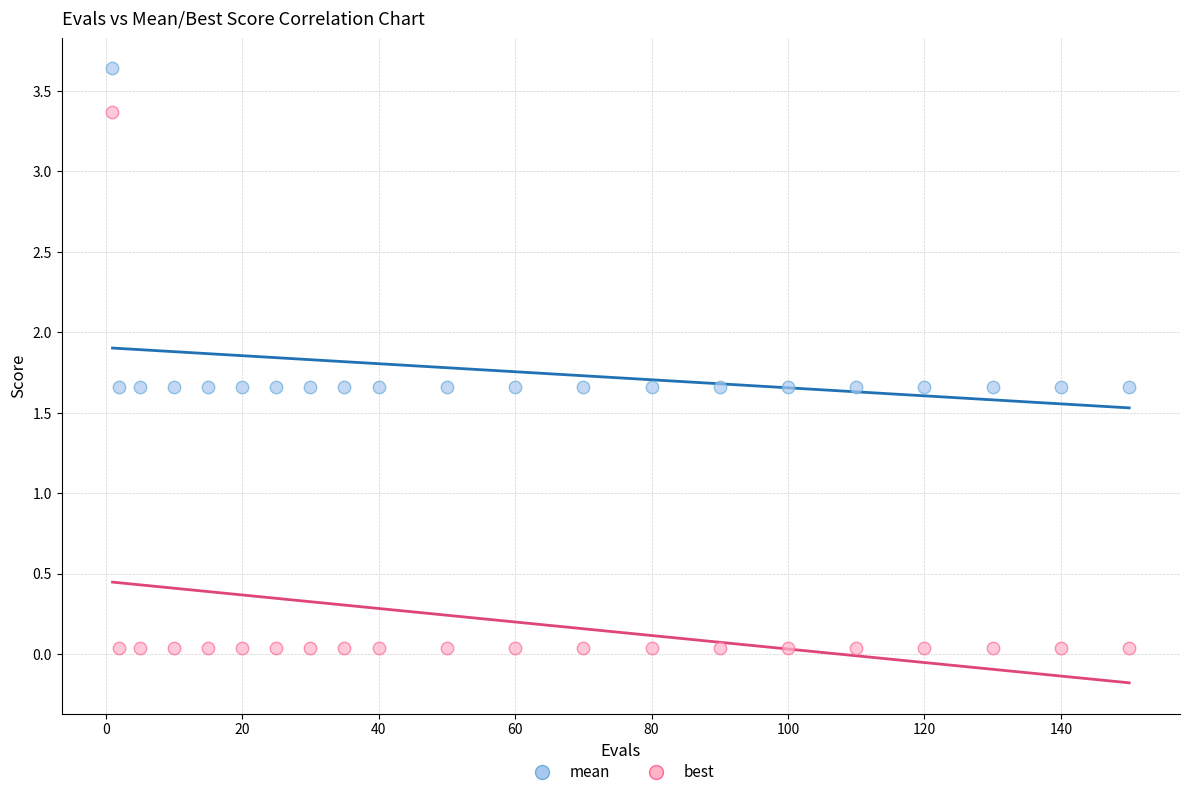

Which series has the widest spread of Y values?

best